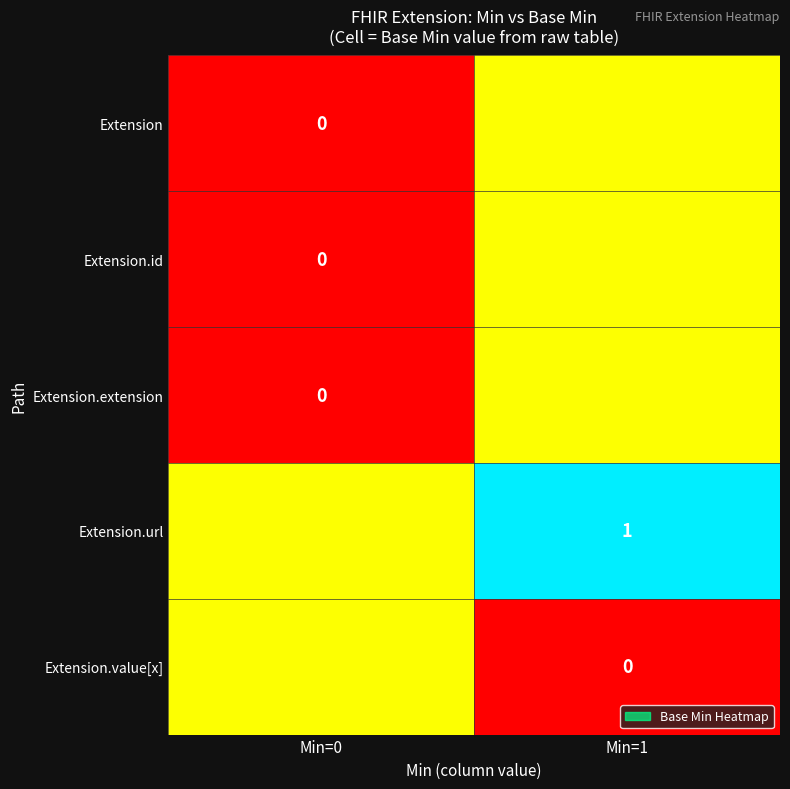

What is the difference between the highest and lowest values at Min=1?

1.0